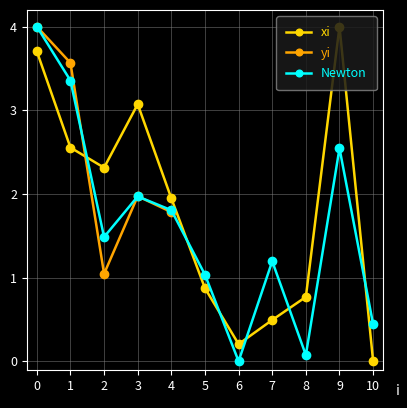

True or false: yi has more than 2 interior local peaks.

True